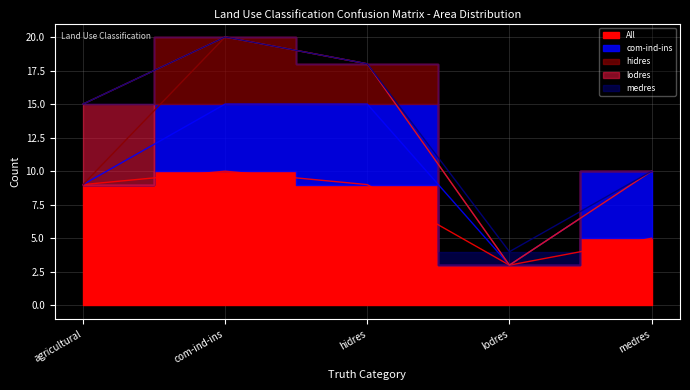

Reading left to right, extract all data points from this chart.

agricultural: 3	0	0	2	0
com-ind-ins: 0	5	6	0	5
hidres: 0	5	3	0	0
lodres: 6	0	0	0	0
medres: 0	0	0	1	0
All: 9	10	9	3	5